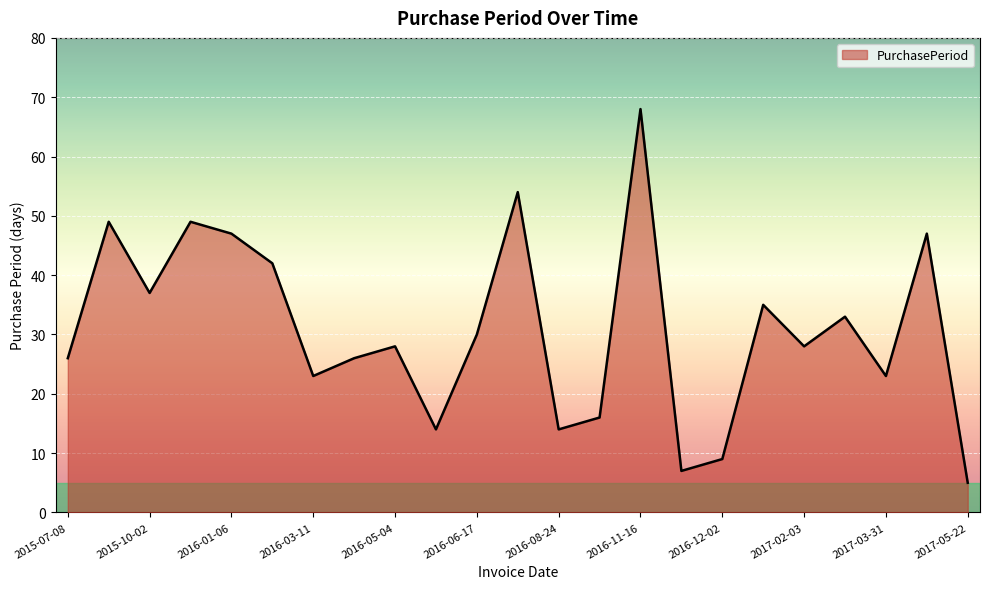

Does the chart have visible grid lines?

Yes